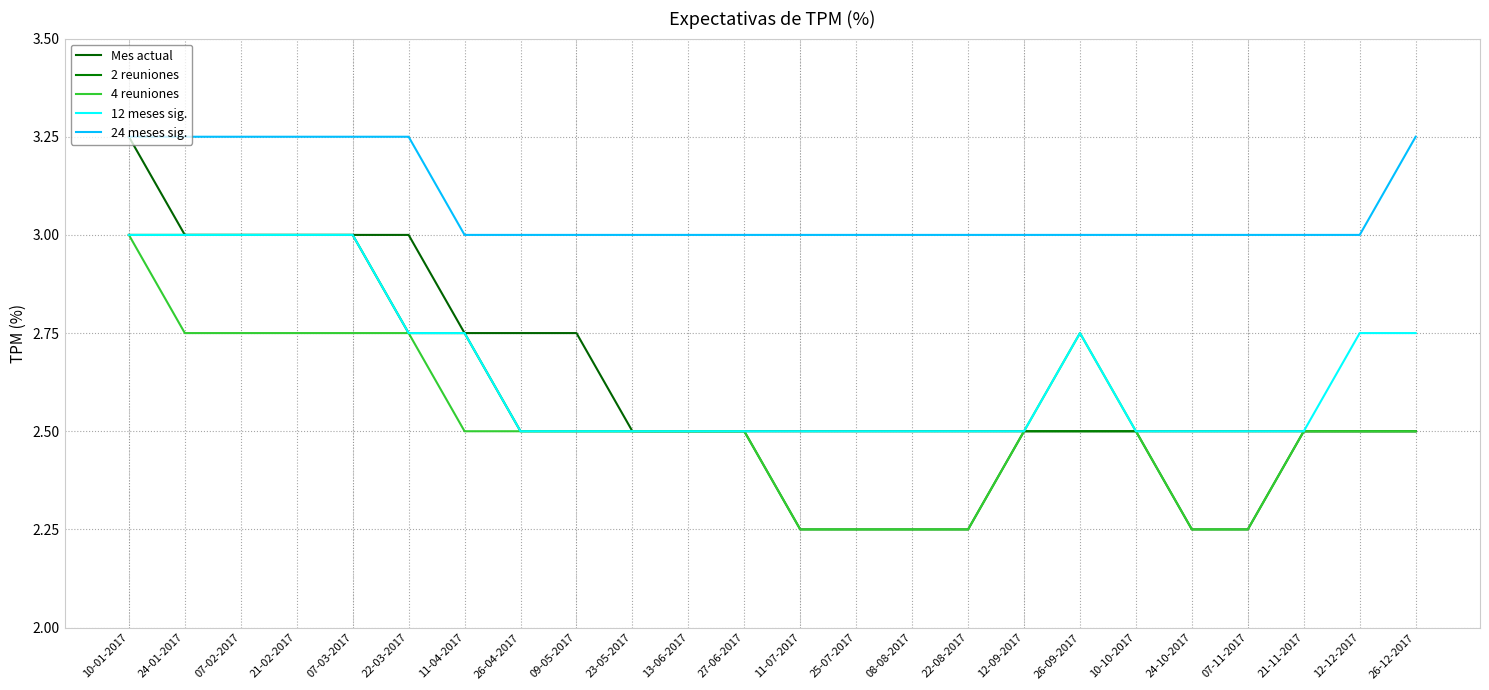

What is the minimum value shown in the chart?

2.2